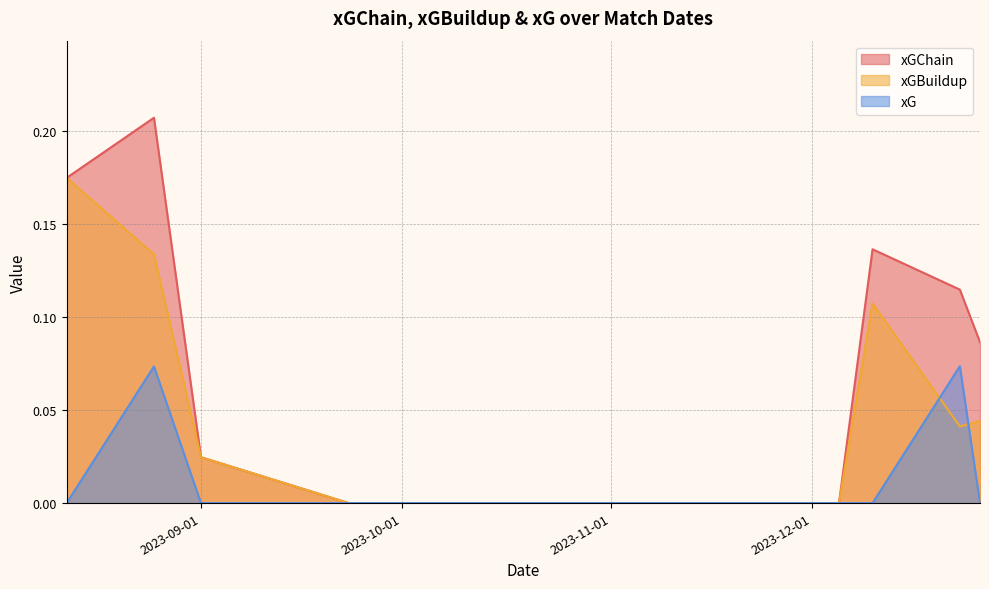

What is the sum of all xGChain values?

0.7